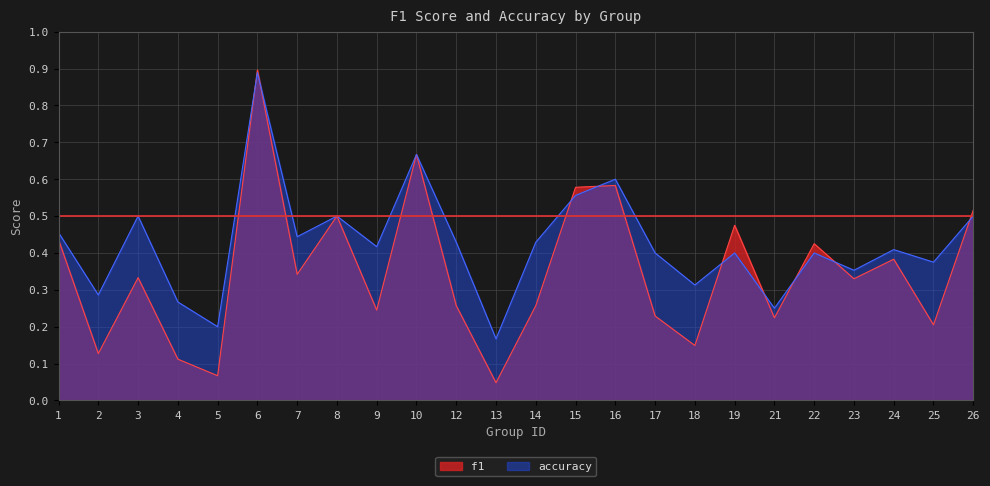

Read the accuracy value at 24.

0.4